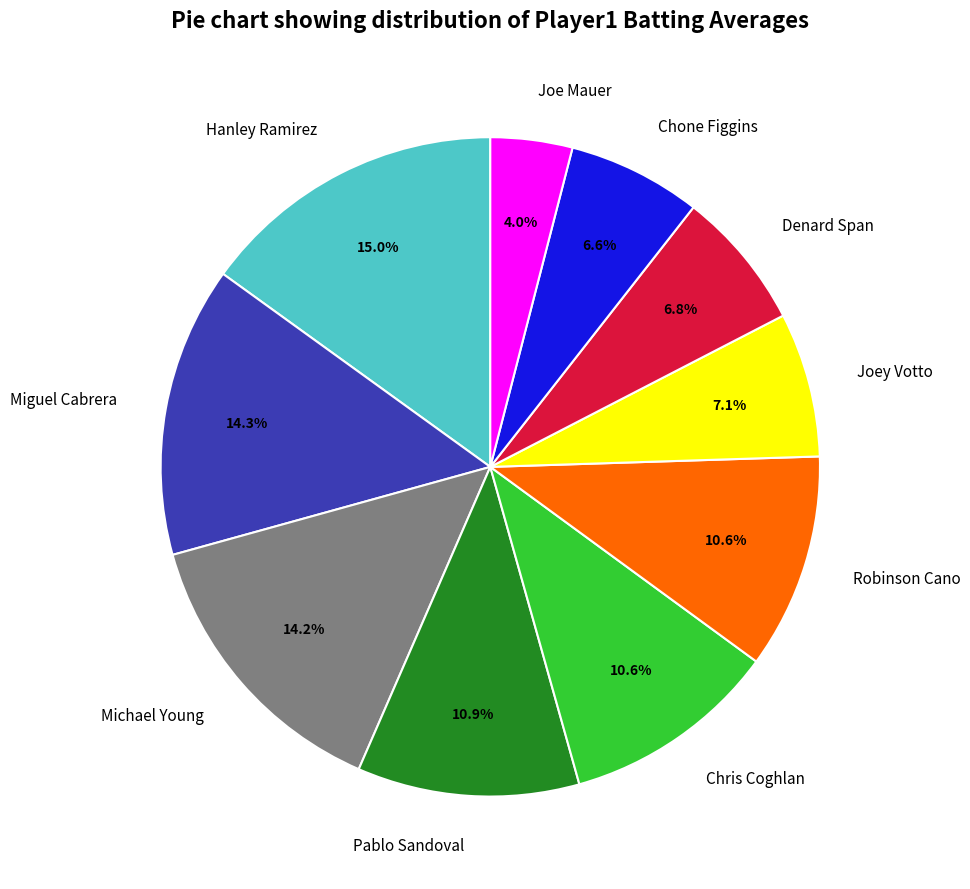

Which slice is the smallest?

Joe Mauer